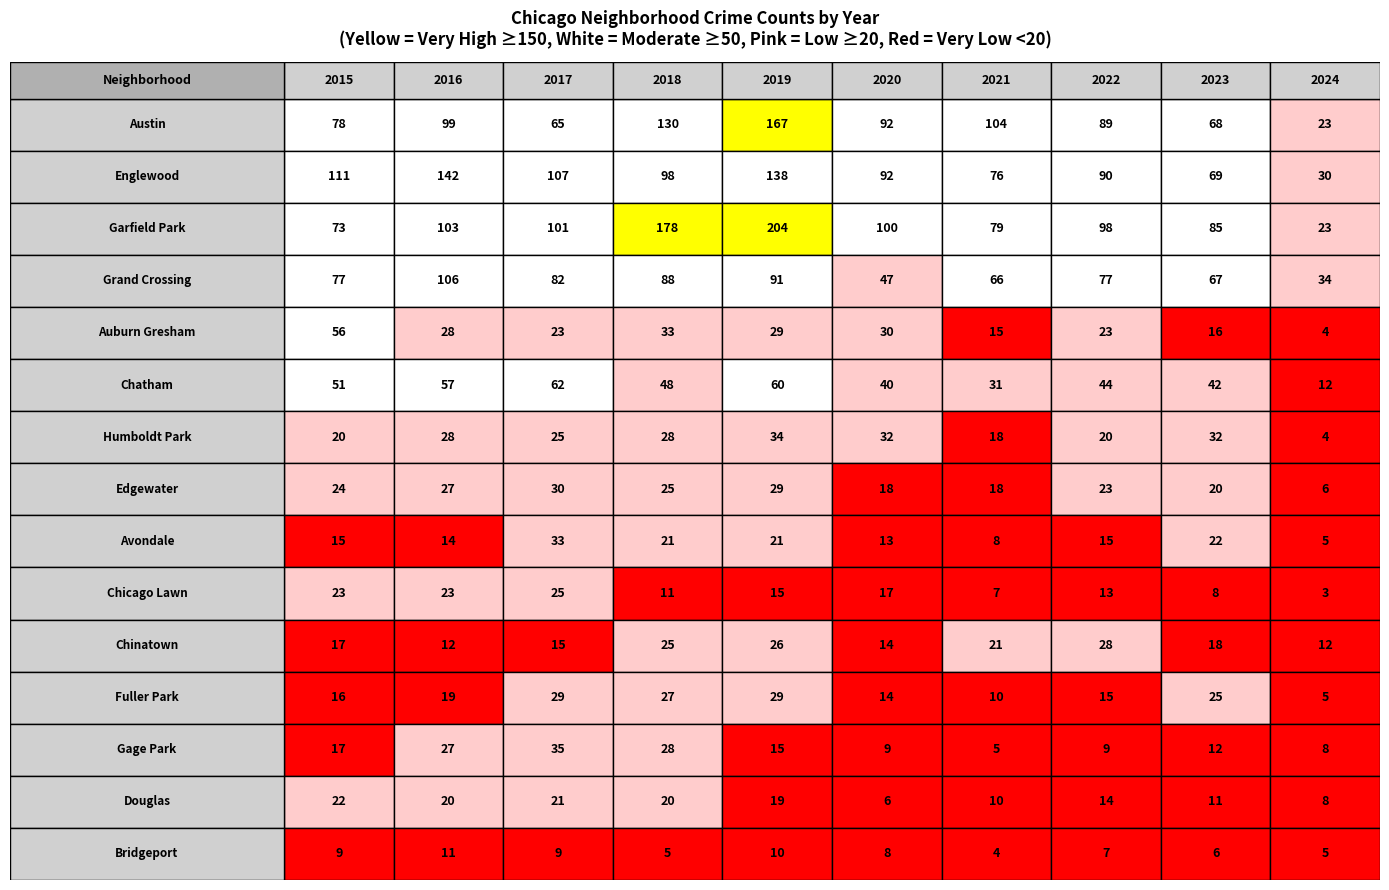

What is the difference between the maximum and minimum values in the Edgewater series?

24